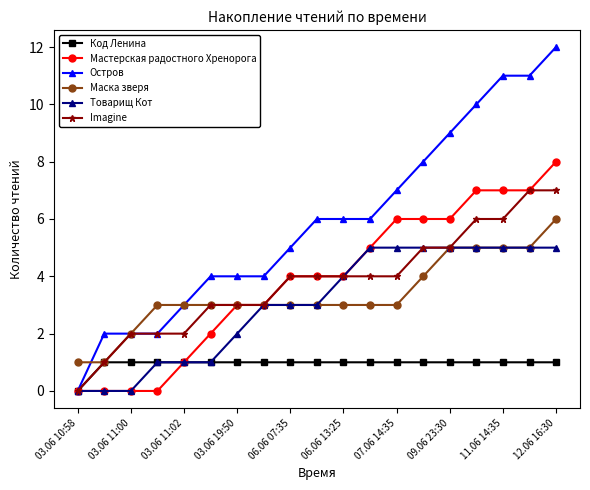

Which series has the largest total across all categories?

Остров